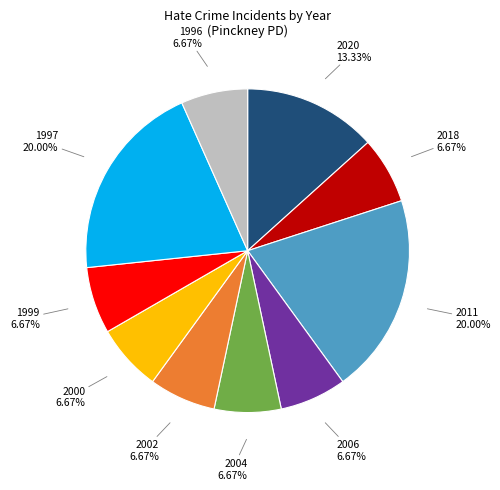

Is there a majority slice in this chart?

No